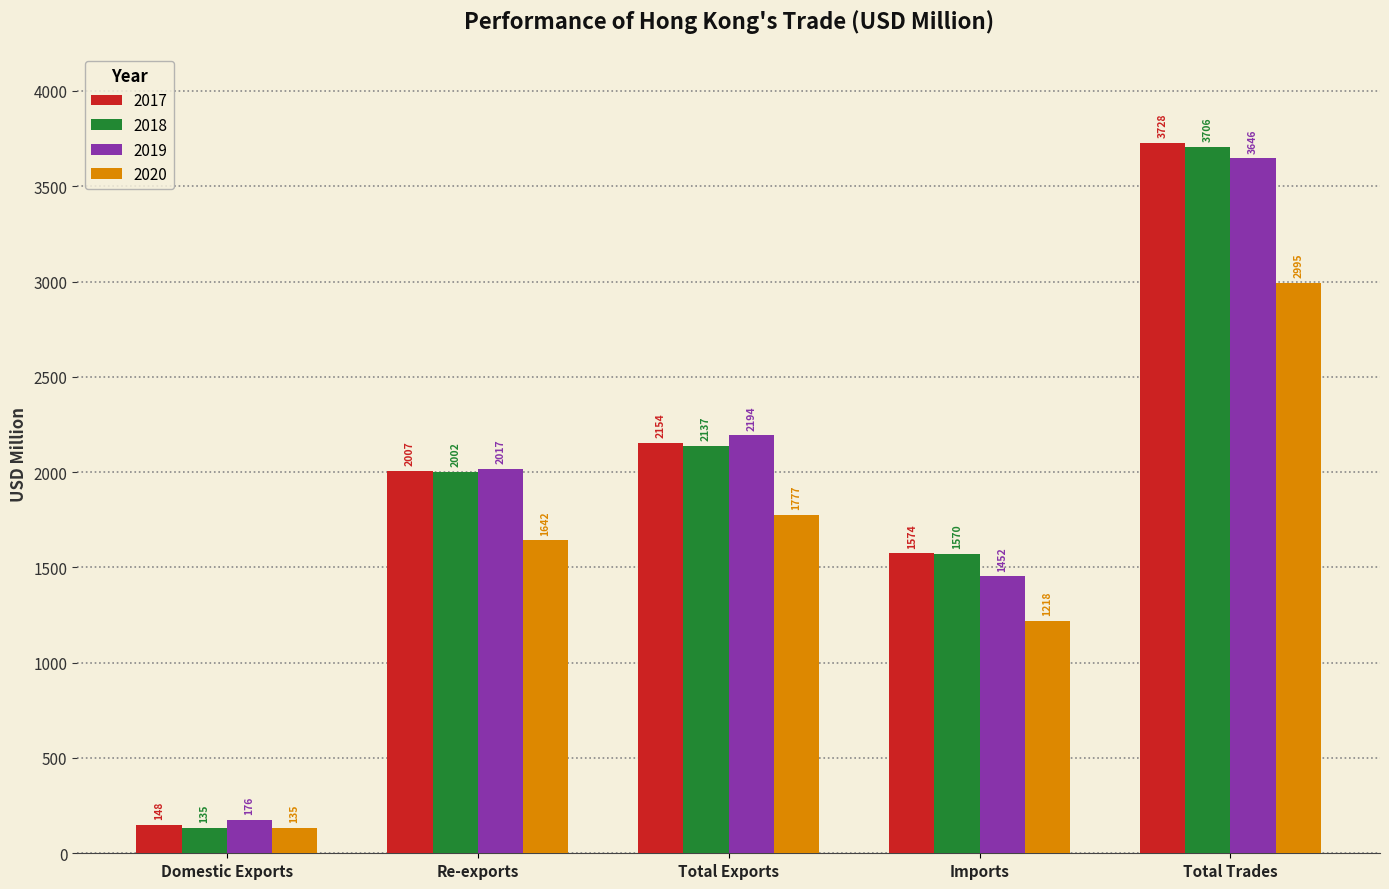

At which category is the sum across all series the highest?

Total Trades